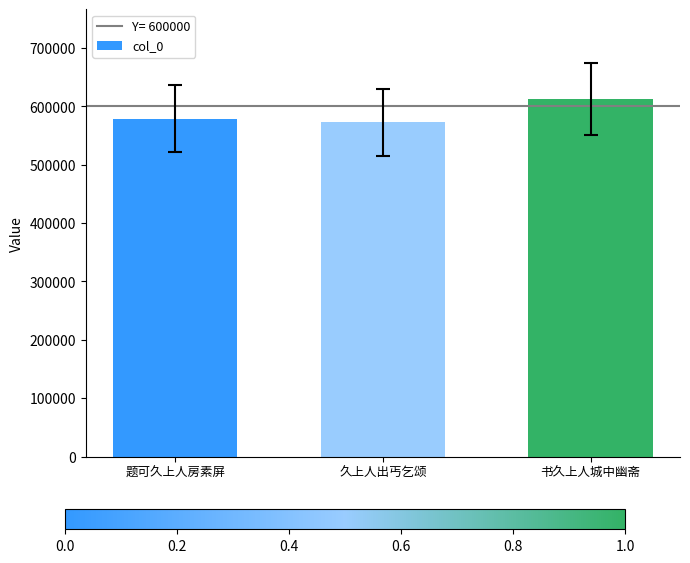

What is the average value?

588416.8